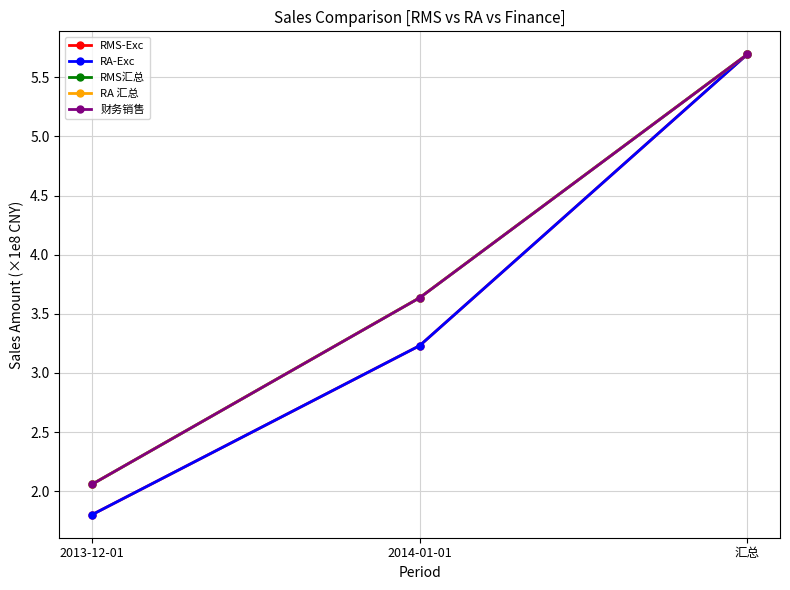

List the labels in order of 财务销售 value, largest first.

汇总, 2014-01-01, 2013-12-01